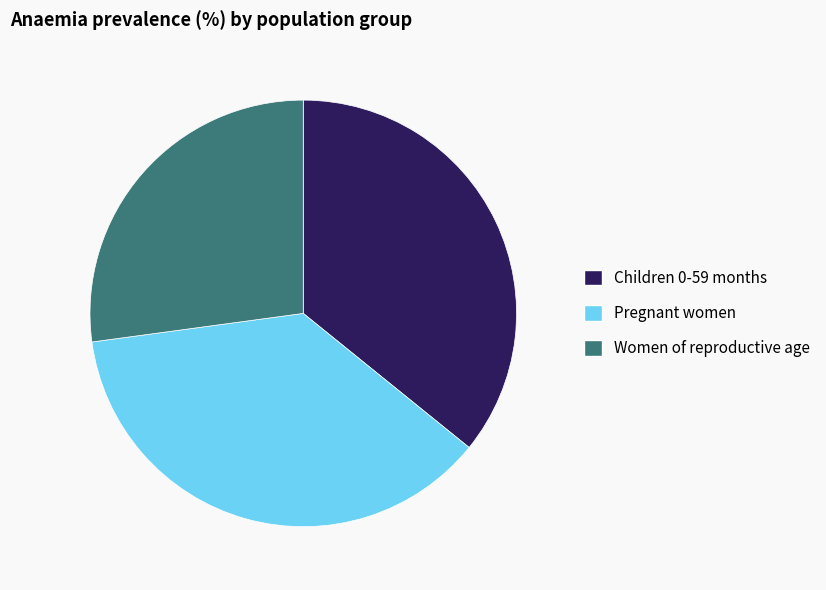

Is it true that Pregnant women is 29% of the pie?

False